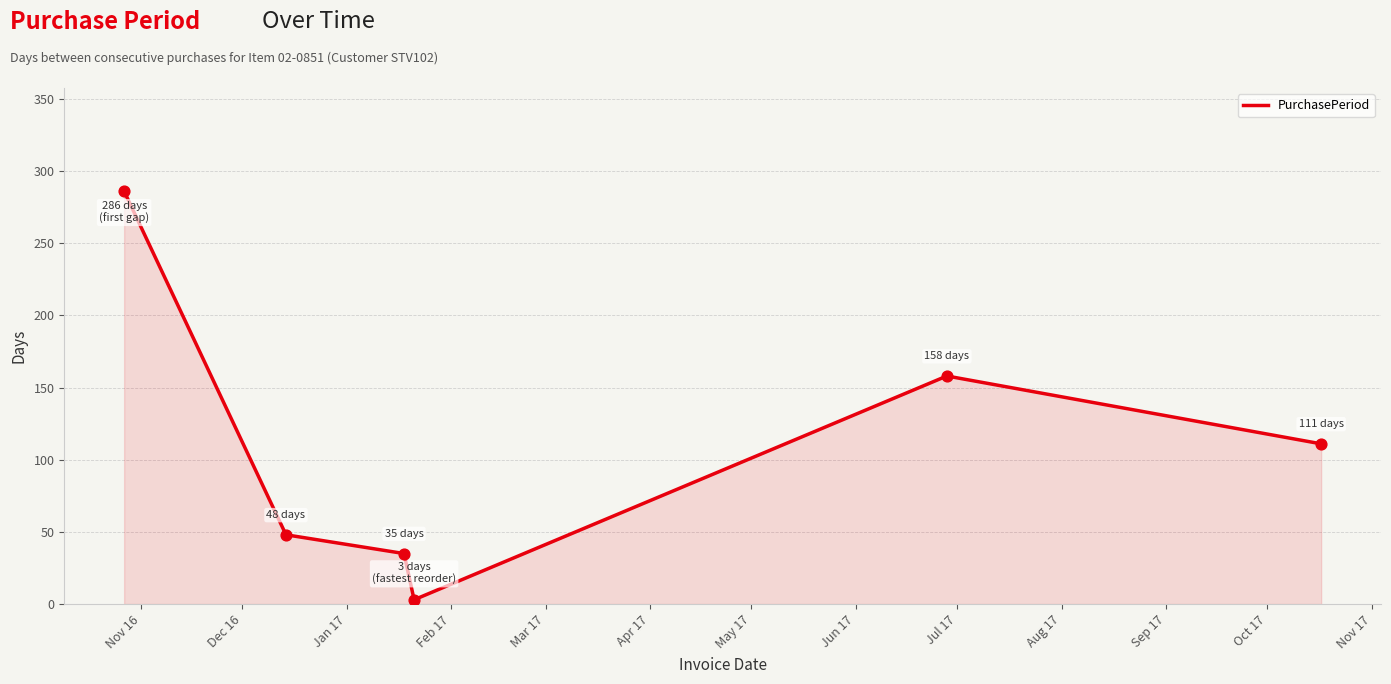

What is the maximum value shown in the chart?

286